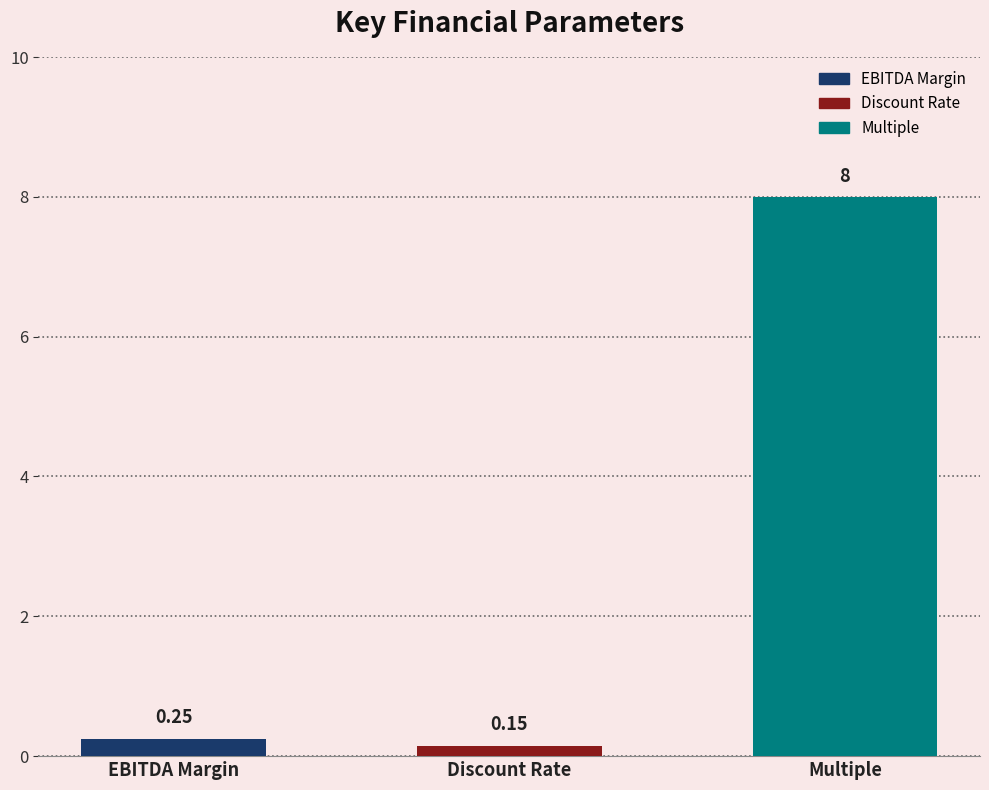

The chart shows a value of 2.5 at Multiple. True or false?

False